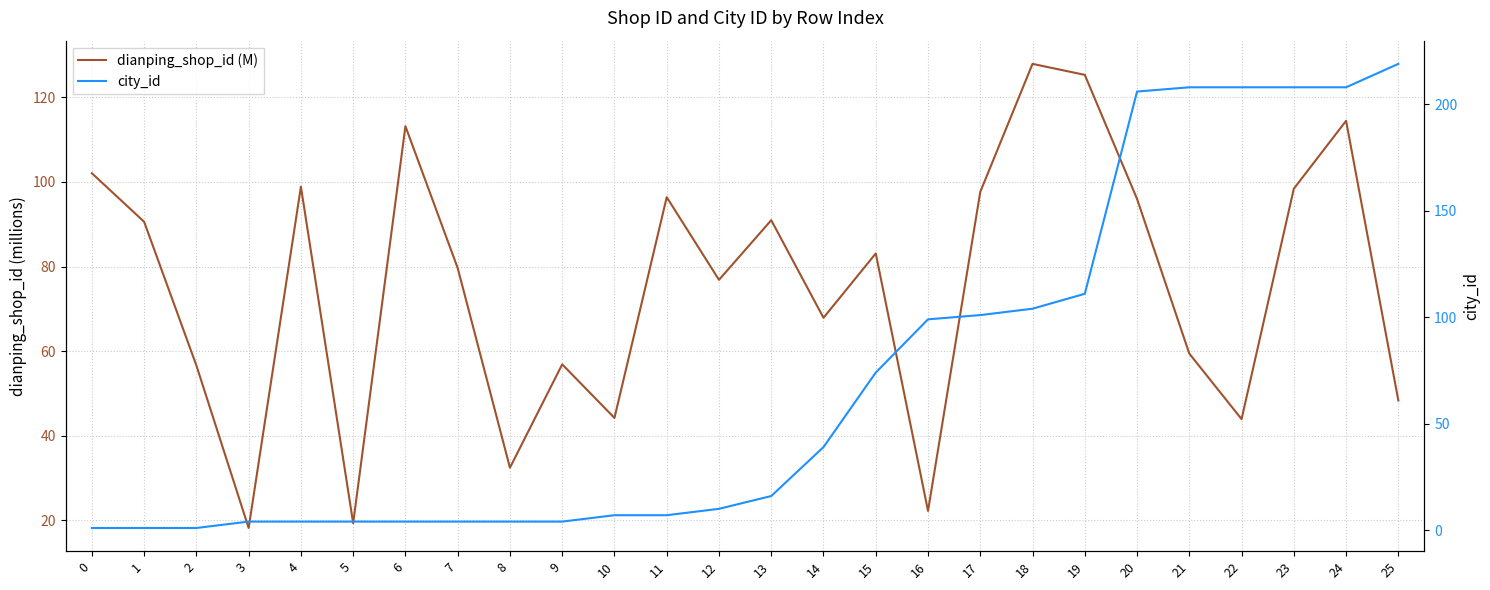

What is the lowest value of the city_id series?

1.0